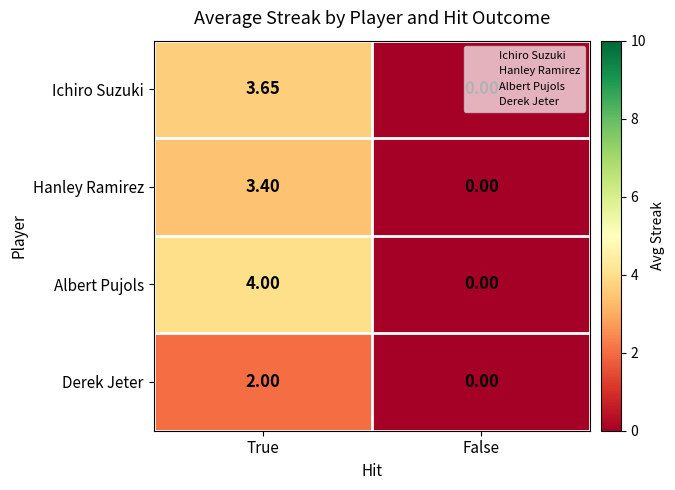

Which category has the highest value in the Derek Jeter series?

True